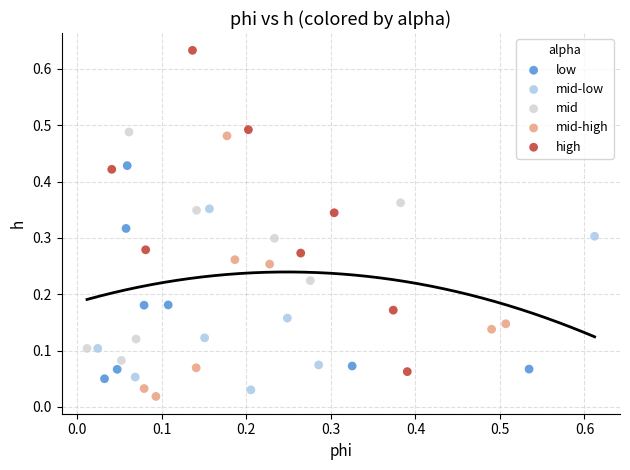

What are all the series names shown in the legend?

low, mid-low, mid, mid-high, high